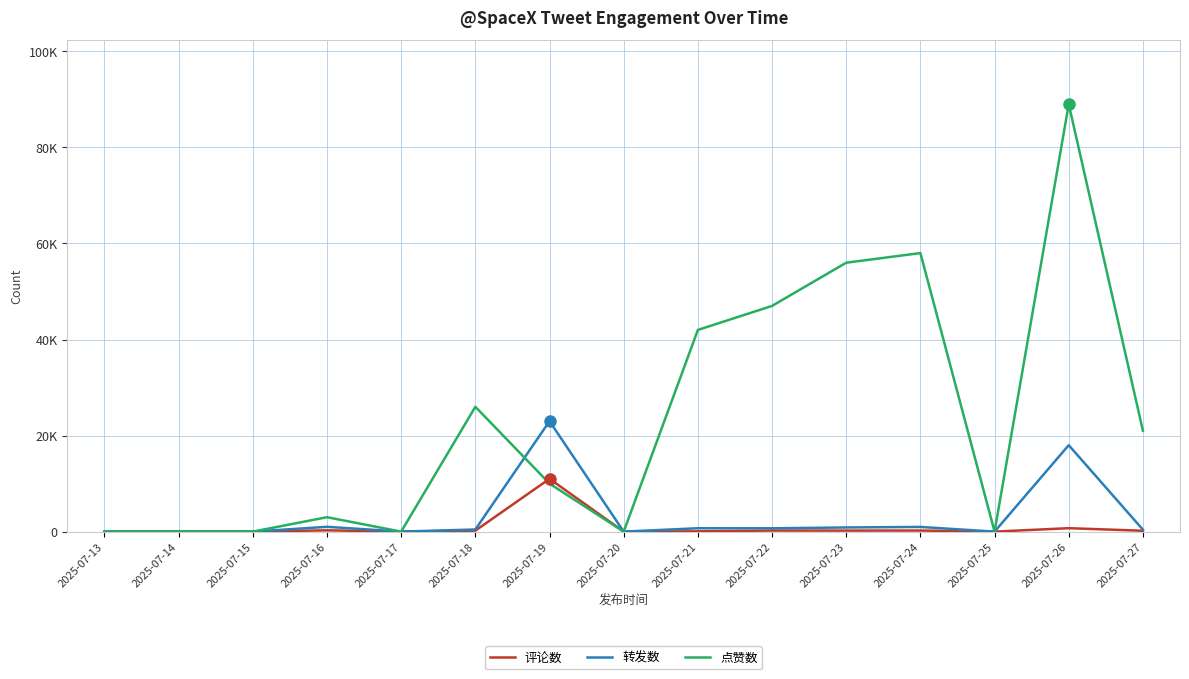

Between 2025-07-22 and 2025-07-25, which series saw the biggest shift?

点赞数